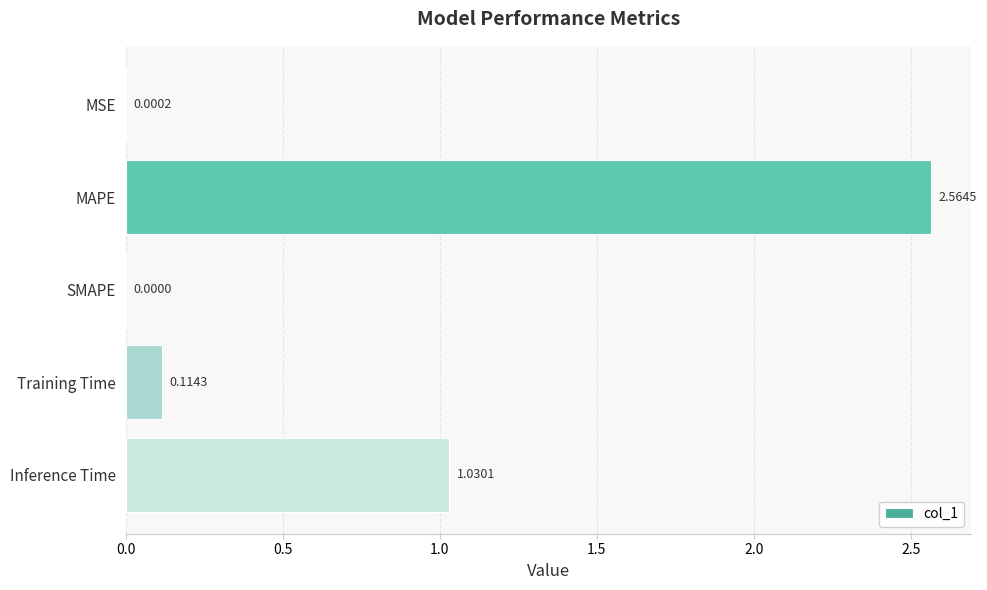

At which category does the chart reach its peak across all series?

MAPE